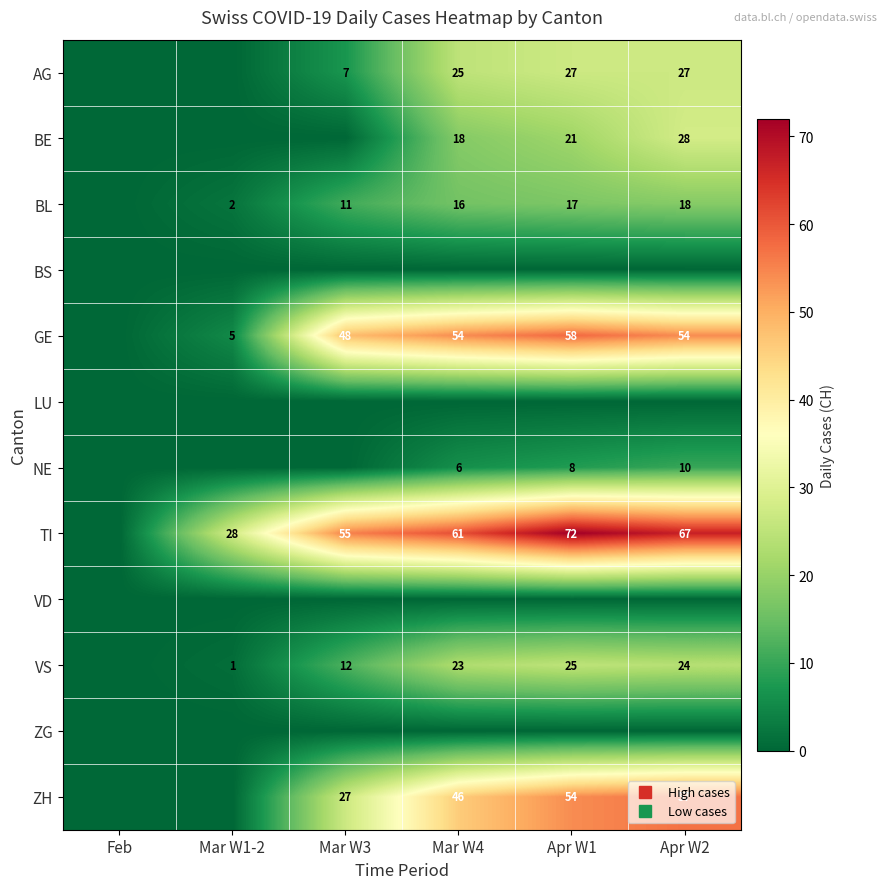

Between Mar W3 and Mar W4, which is larger?

Mar W4